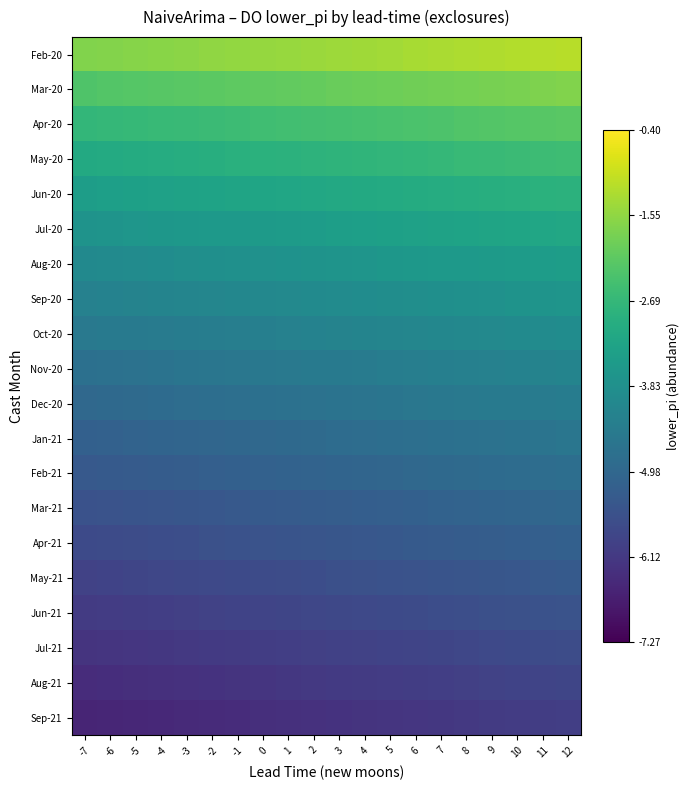

How many distinct data groups are displayed?

20